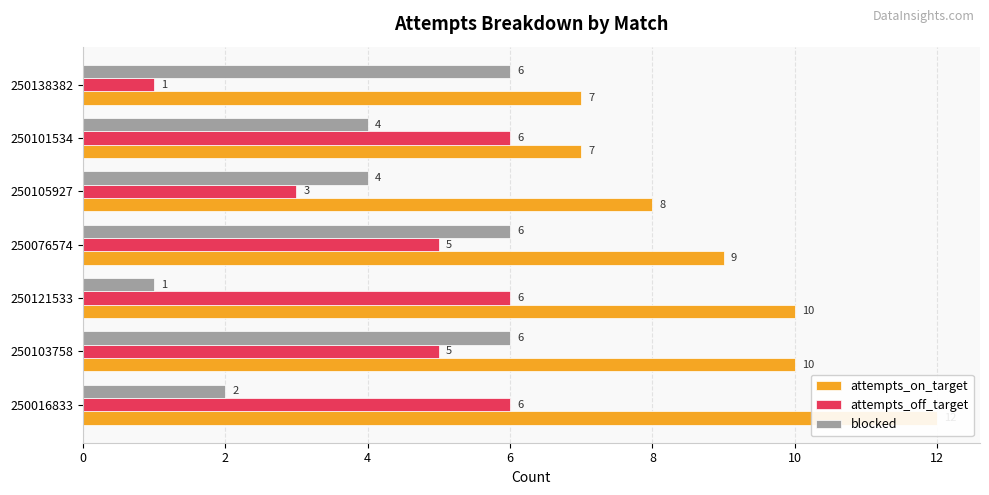

What is the total value across all series at 250121533?

17